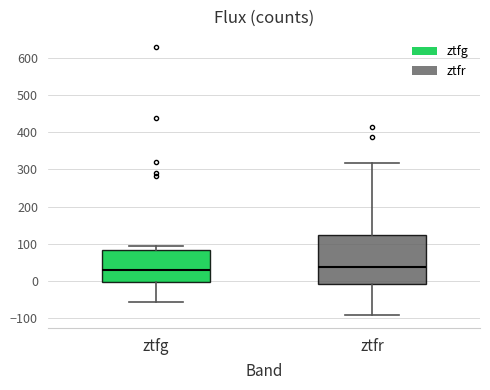

Reading left to right, transcribe this box plot: for each box, give where its median line is, the range the box spans, and where its two whiskers end, as read against the y-axis. The values are not printed on the chart, so give them approximately, as read against the axis.

ztfg: median 30, box 0 to 80, whiskers -60 to 90
ztfr: median 40, box -10 to 120, whiskers -90 to 320